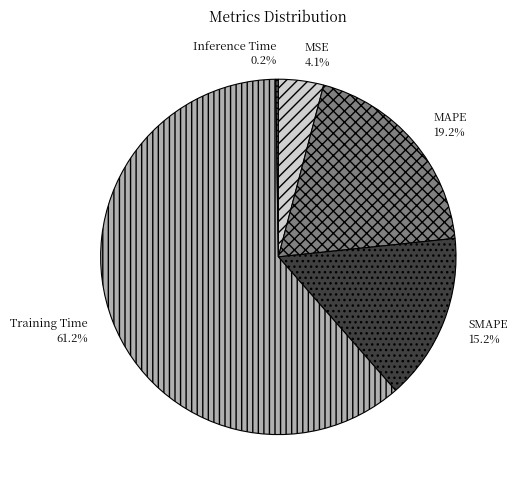

Does SMAPE represent more than half of the total?

No